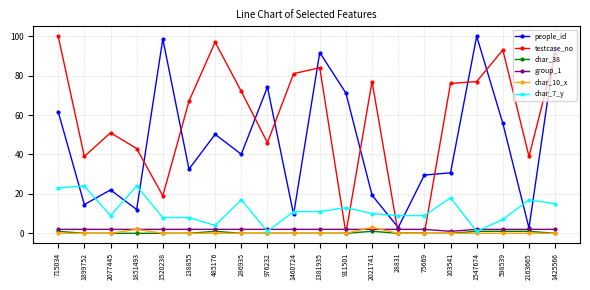

Which series has the largest range (max minus min)?

testcase_no